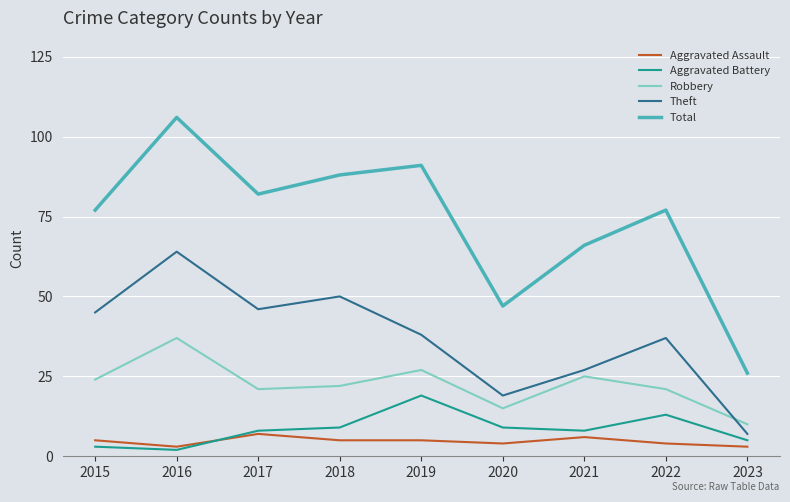

True or false: Aggravated Assault has a value of 6 at 2021.

True